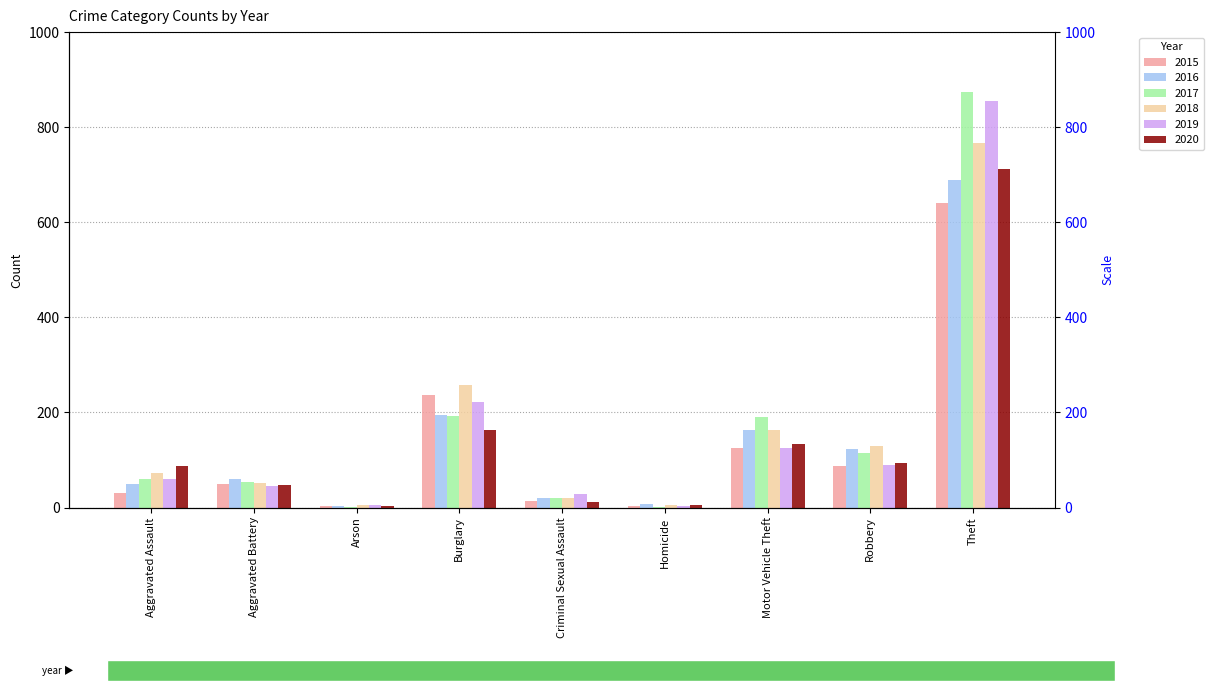

How many bars are there in total?

54